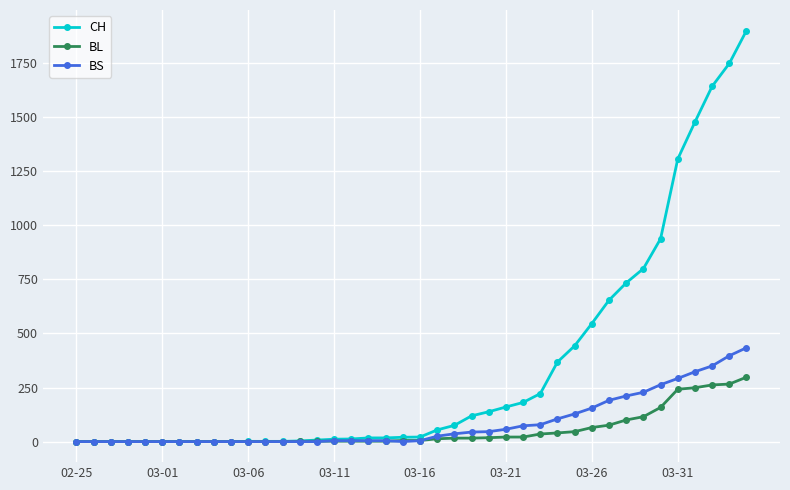

How many categories are shown in the chart?

40